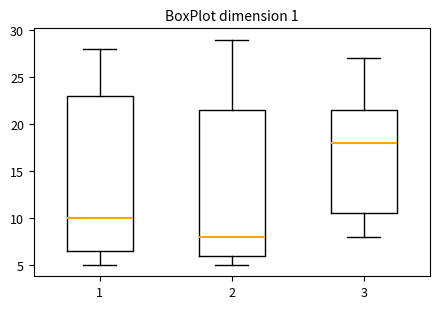

Where does the upper whisker of the box at x = 2 end on the y-axis? The values are not printed on the chart, so give them approximately, as read against the axis.

29.0